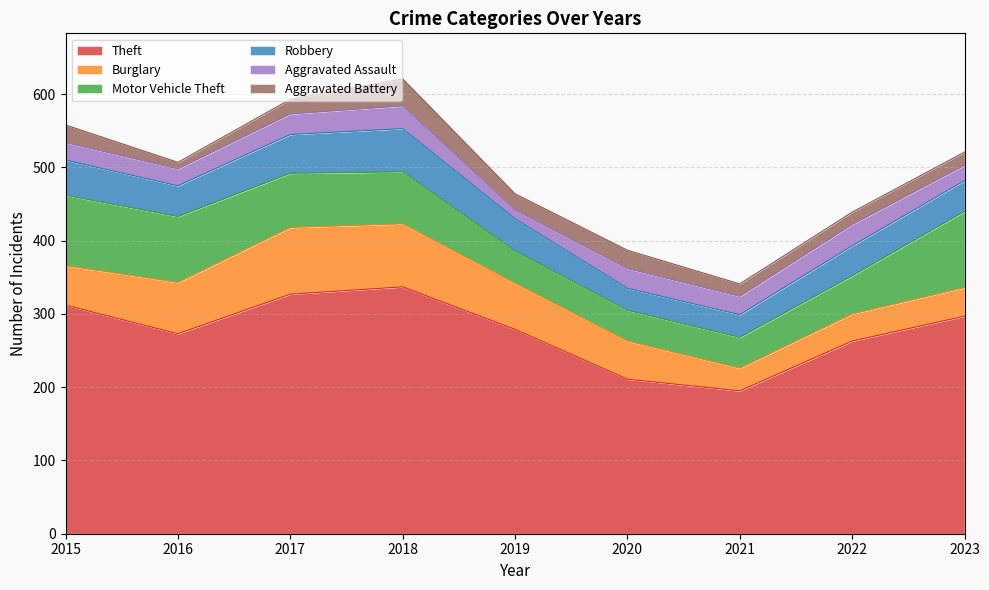

Where does the Robbery series first go above 42?

2015